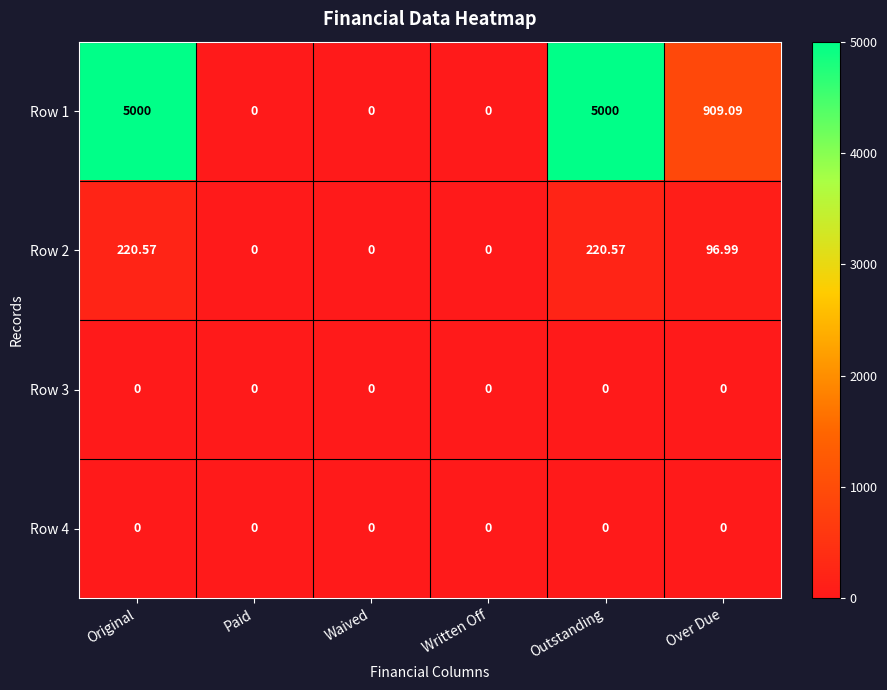

Where does the Row 2 series first go above 96?

Original